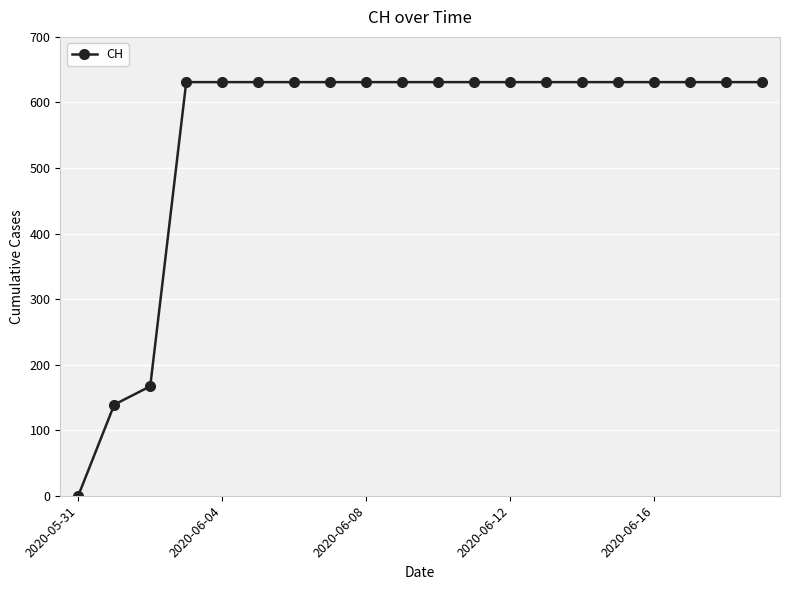

Reading left to right, transcribe all the data shown in this chart.

0	139	167	631	631	631	631	631	631	631	631	631	631	631	631	631	631	631	631	631